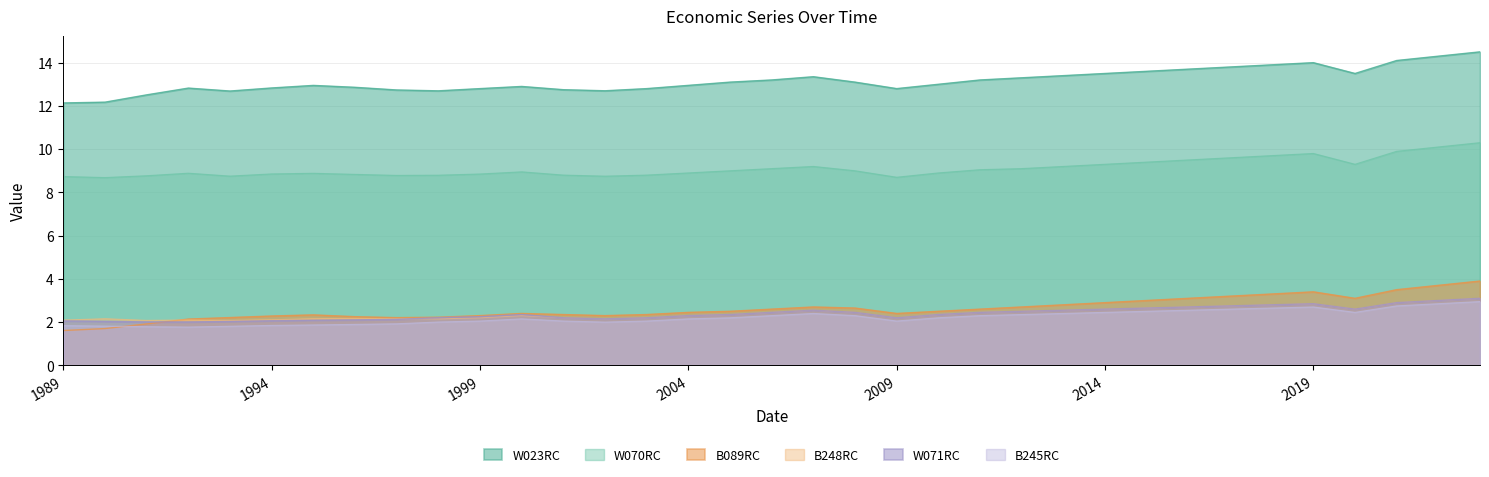

Which series ends up on top after the final intersection of B248RC and W071RC?

W071RC